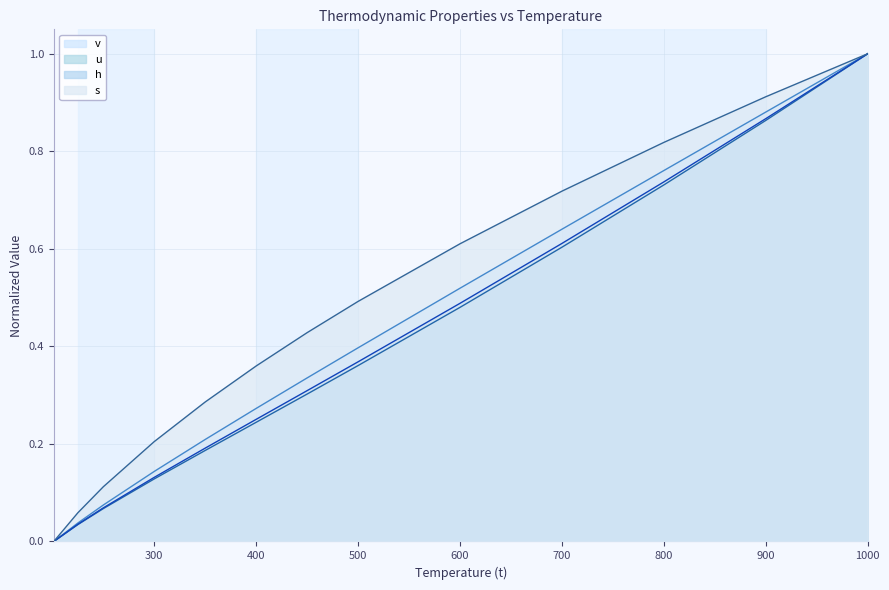

What is the label of the 9th point from the left?

600